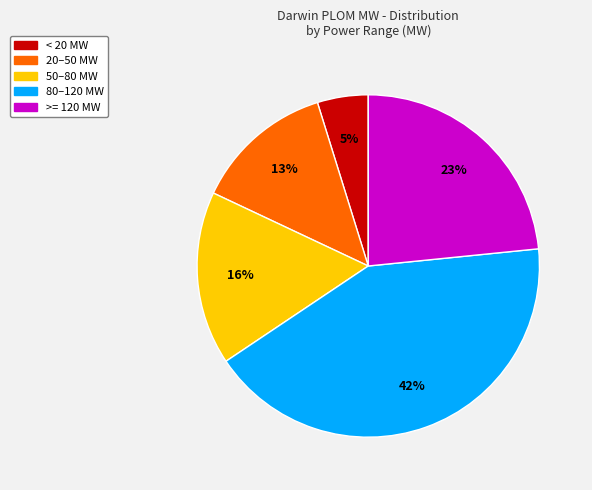

To the nearest percent, what is the difference between the largest and smallest slice percentages?

37%